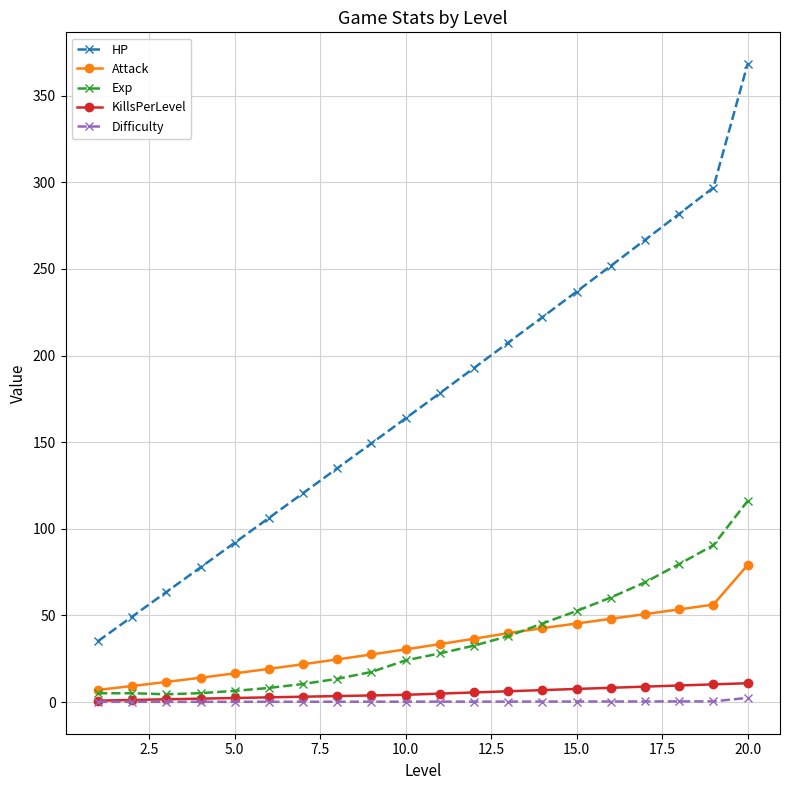

Which series has the largest range (max minus min)?

HP